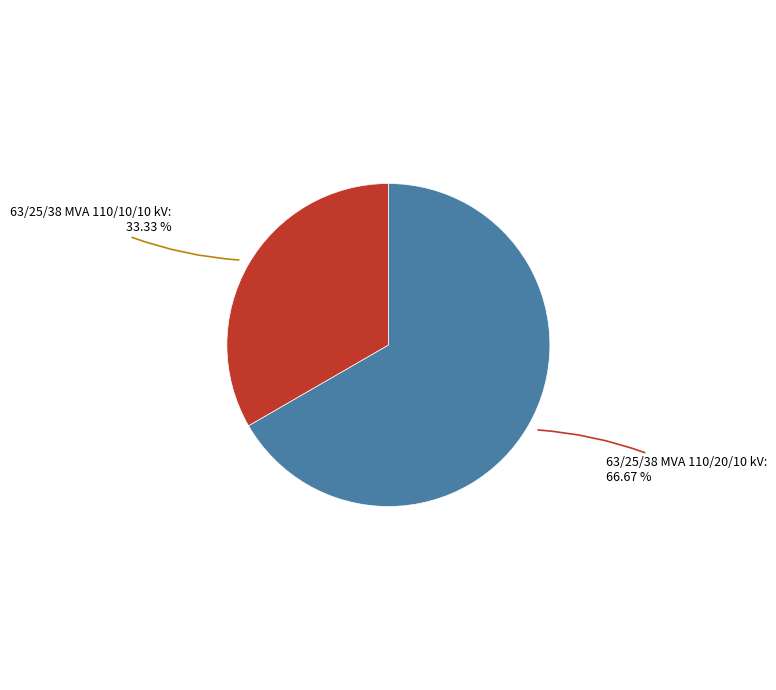

To the nearest percent, what is the difference between the largest and smallest slice percentages?

33%